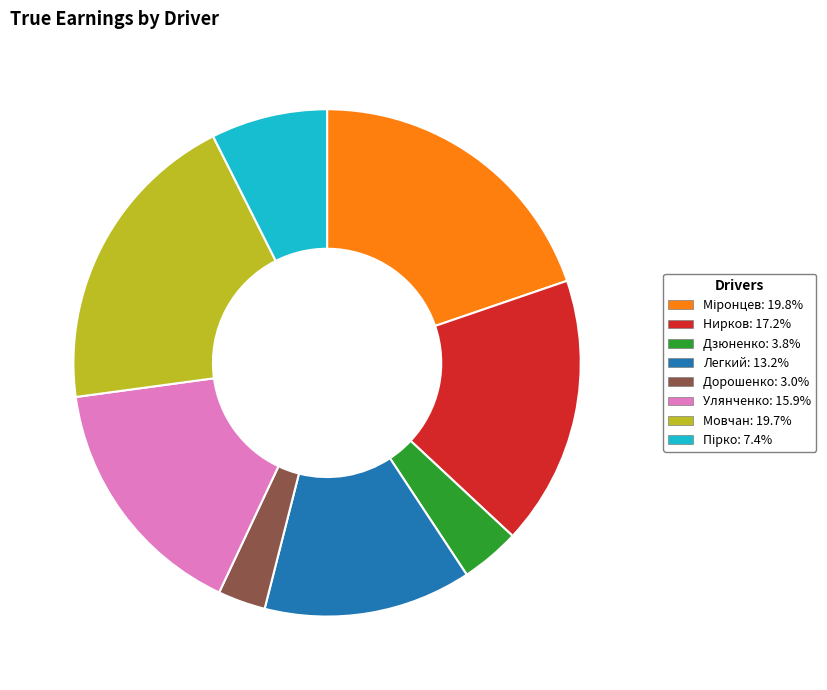

Which slice is the smallest?

Дорошенко